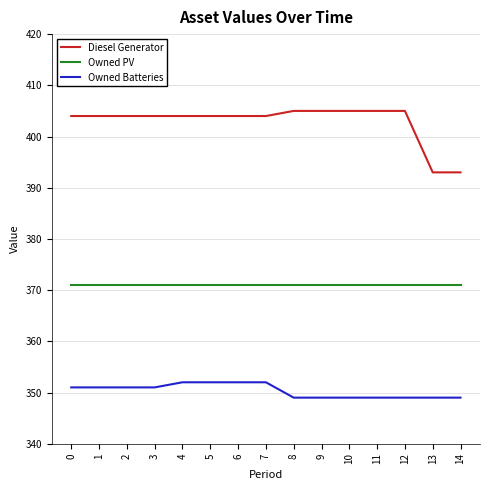

Reading left to right, what are all the values shown in this chart?

Diesel Generator: 404	404	404	404	404	404	404	404	405	405	405	405	405	393	393
Owned PV: 371	371	371	371	371	371	371	371	371	371	371	371	371	371	371
Owned Batteries: 351	351	351	351	352	352	352	352	349	349	349	349	349	349	349